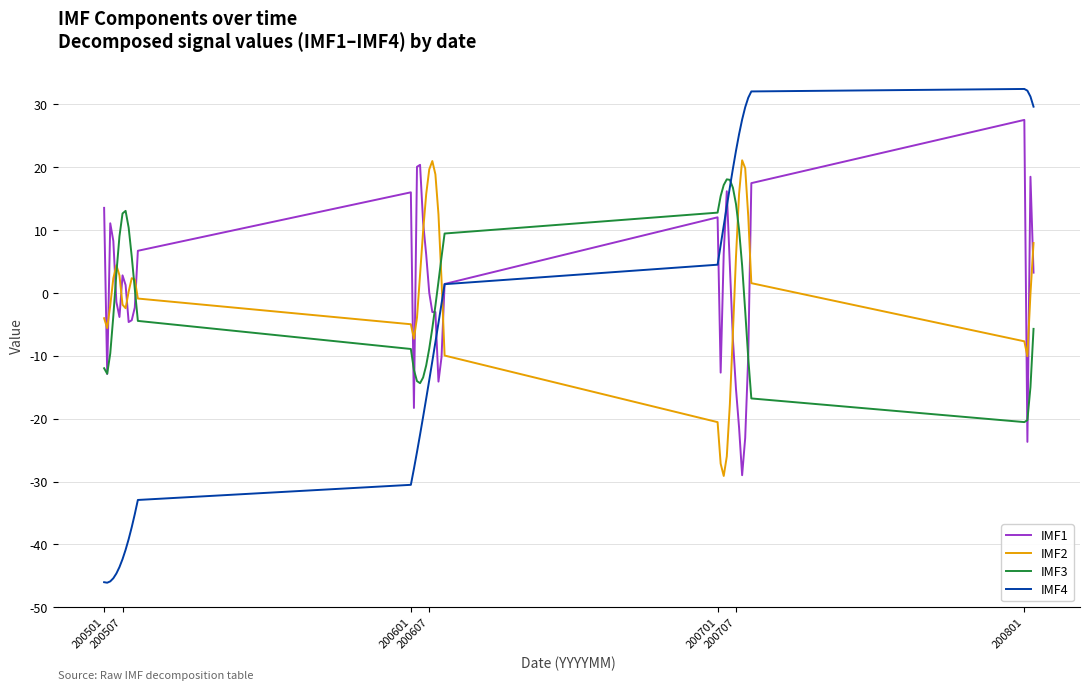

True or false: IMF1 and IMF3 intersect in this chart.

True